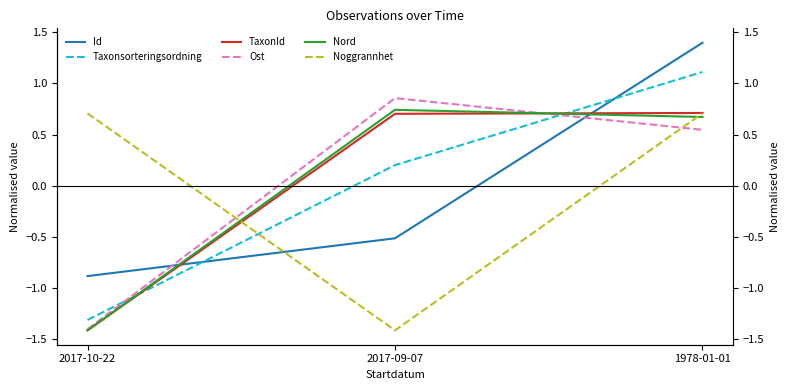

Rank the series by their maximum value, from highest to lowest.

Id, Taxonsorteringsordning, Ost, Nord, TaxonId, Noggrannhet